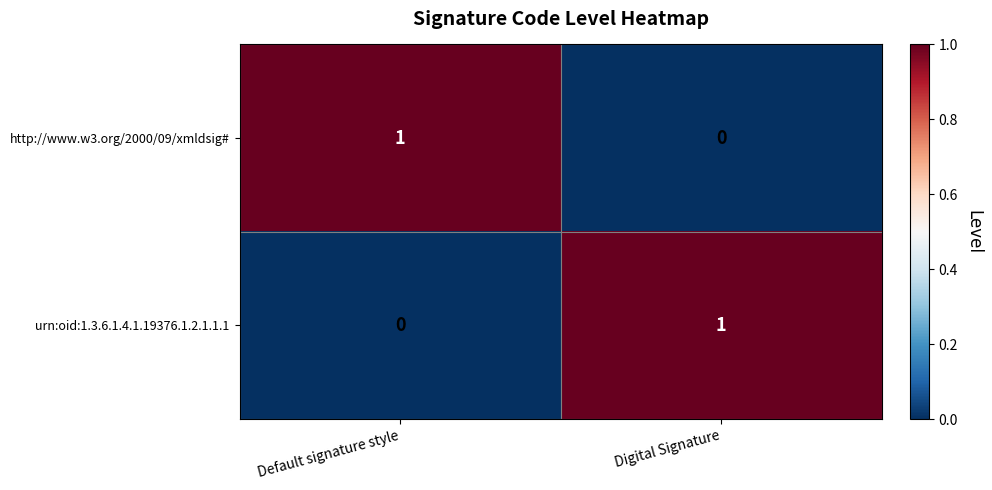

Reading left to right, extract all data points from this chart.

http://www.w3.org/2000/09/xmldsig#: Default signature style=1	Digital Signature=0
urn:oid:1.3.6.1.4.1.19376.1.2.1.1.1: Default signature style=0	Digital Signature=1